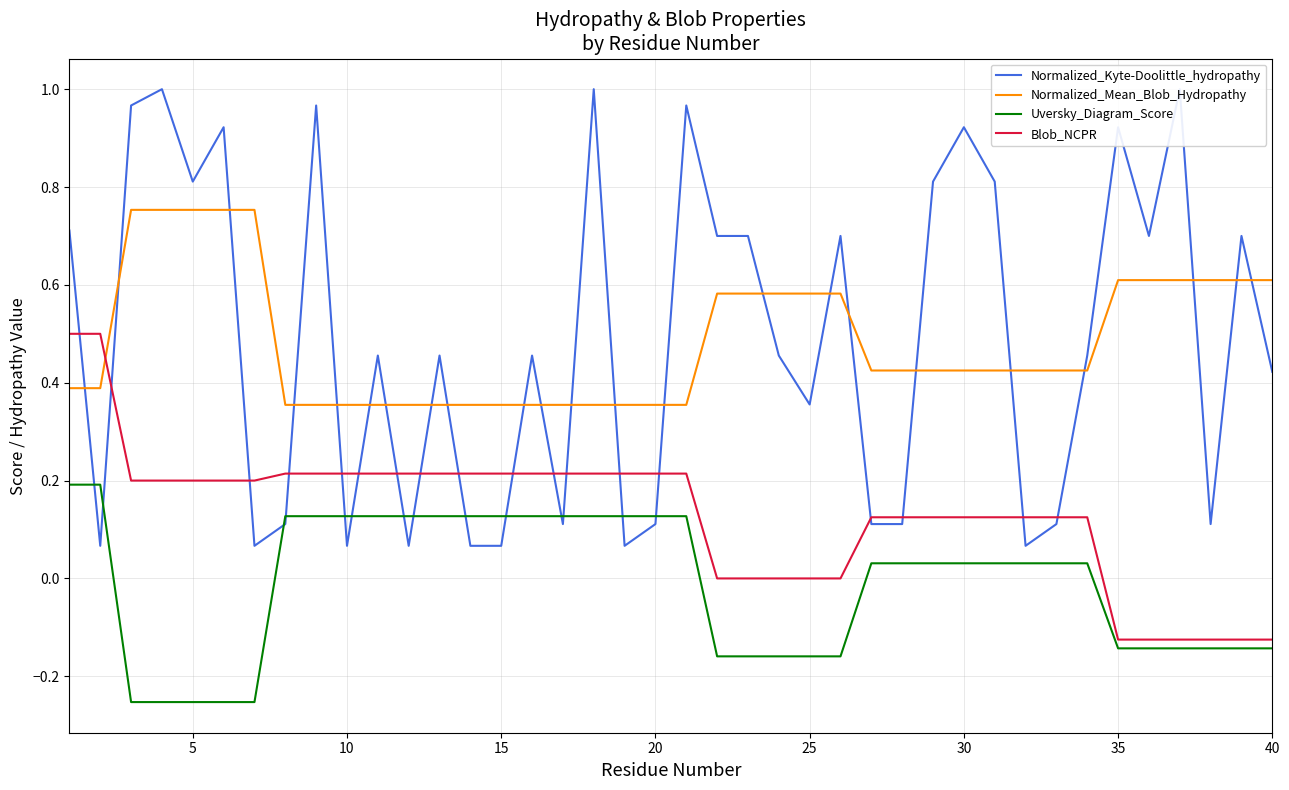

What are all the series names shown in the legend?

Normalized_Kyte-Doolittle_hydropathy, Normalized_Mean_Blob_Hydropathy, Uversky_Diagram_Score, Blob_NCPR